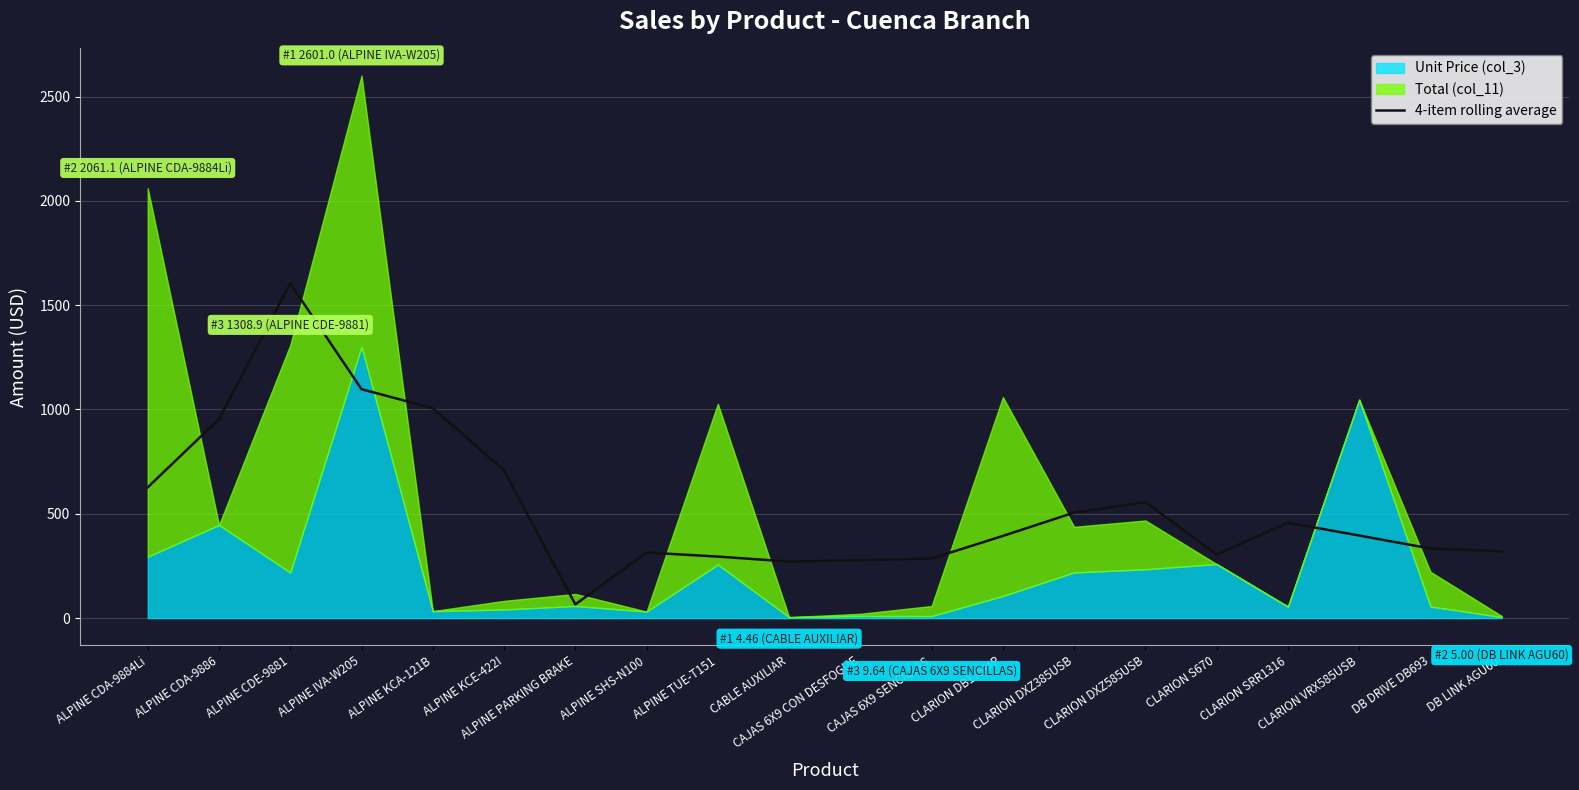

What is the difference between the second highest and second lowest values?

826.4